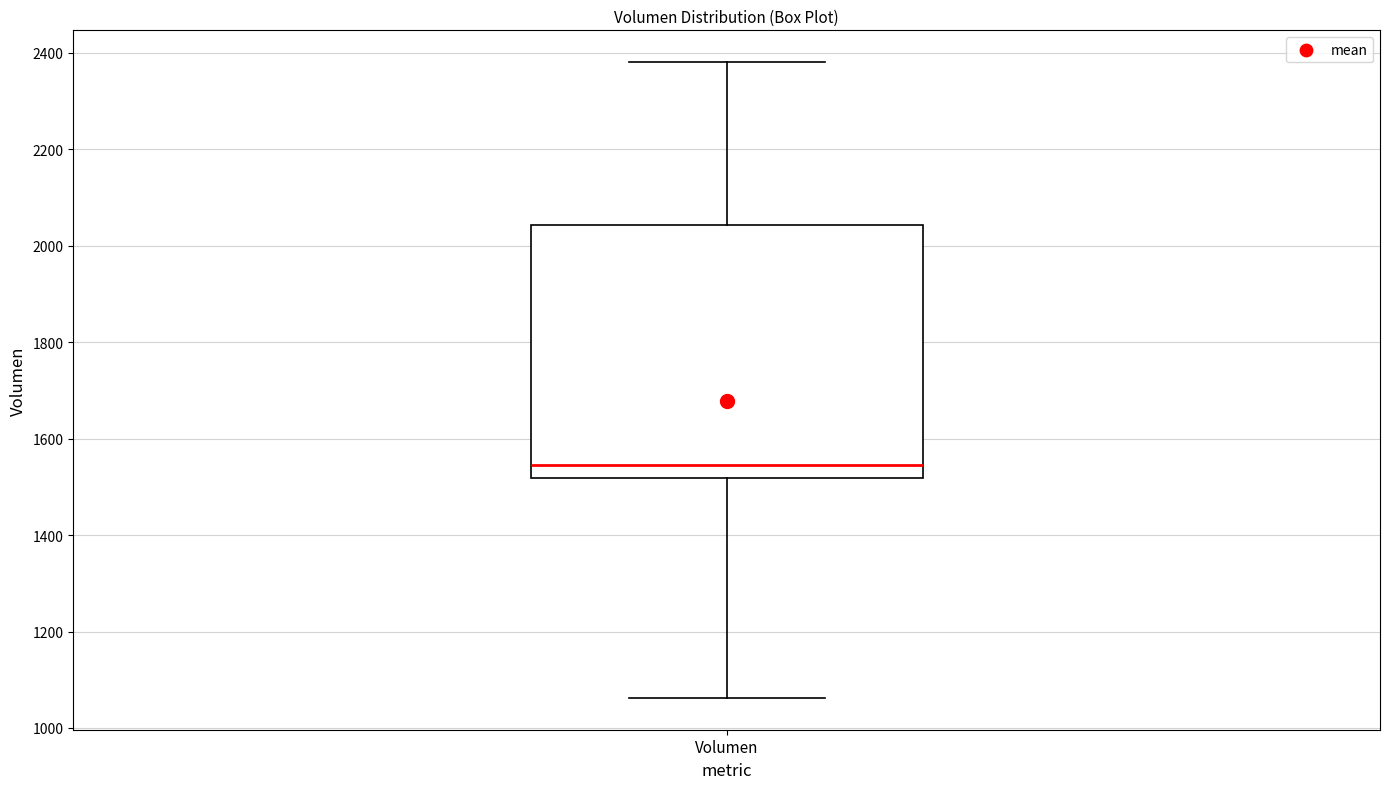

Read this box plot against the y-axis: the position of the median line, the range covered by the box, and the ends of both whiskers. The values are not printed on the chart, so give them approximately, as read against the axis.

median 1540, box 1520 to 2040, whiskers 1060 to 2380